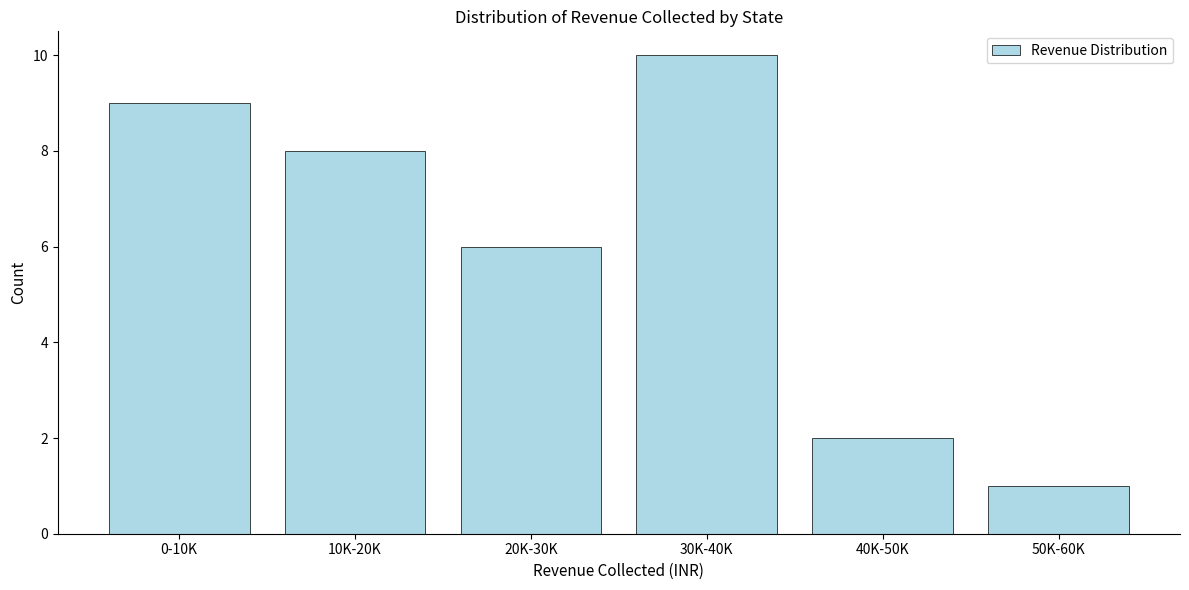

Reading left to right, extract all data points from this chart.

0-10K=9	10K-20K=8	20K-30K=6	30K-40K=10	40K-50K=2	50K-60K=1